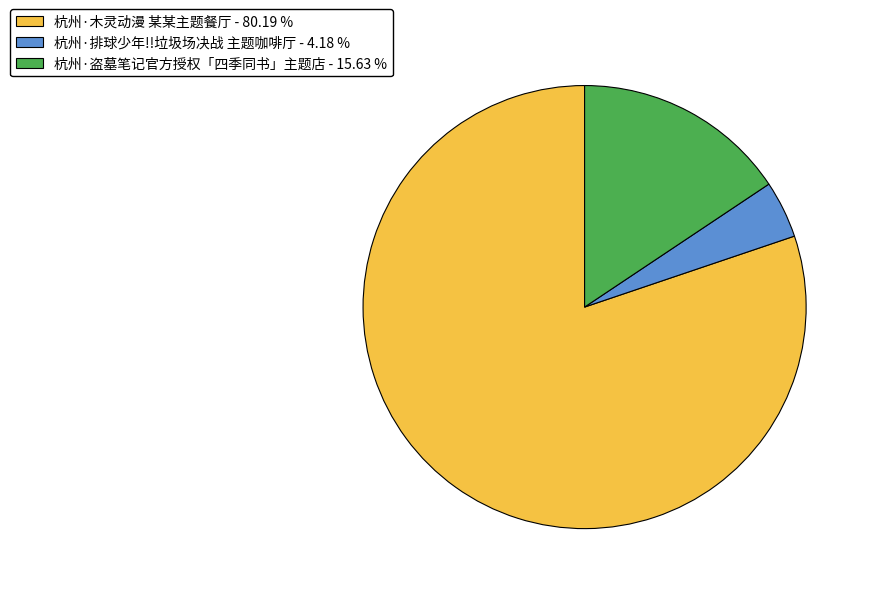

What is the smallest slice in the pie chart?

杭州·排球少年!!垃圾场决战 主题咖啡厅